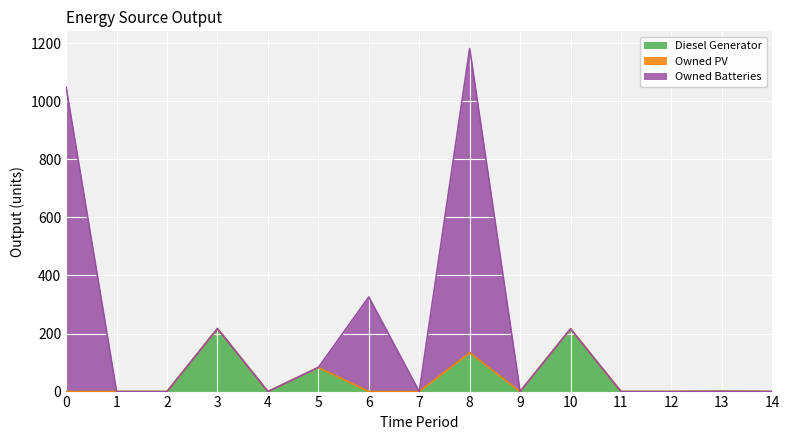

At which category is the sum across all series the highest?

8